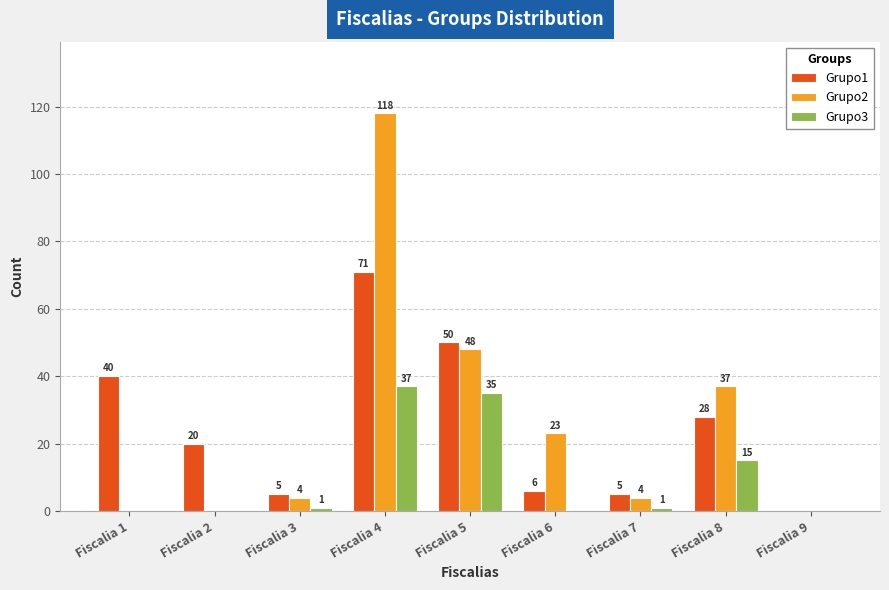

What is the sum of the Grupo2 values at Fiscalia 7 and Fiscalia 9?

4